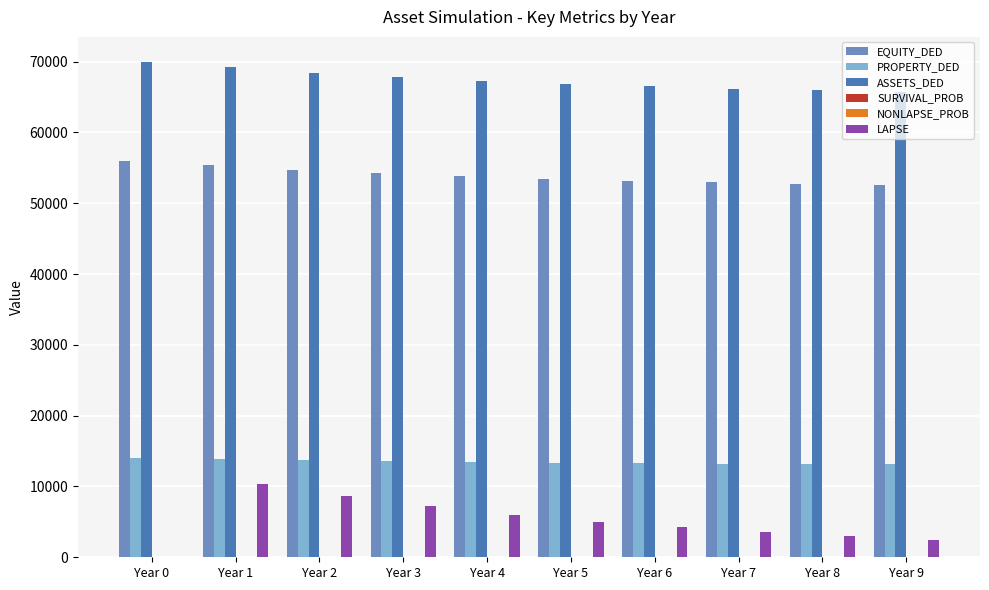

Are the bars grouped side by side (vs. stacked)?

Yes